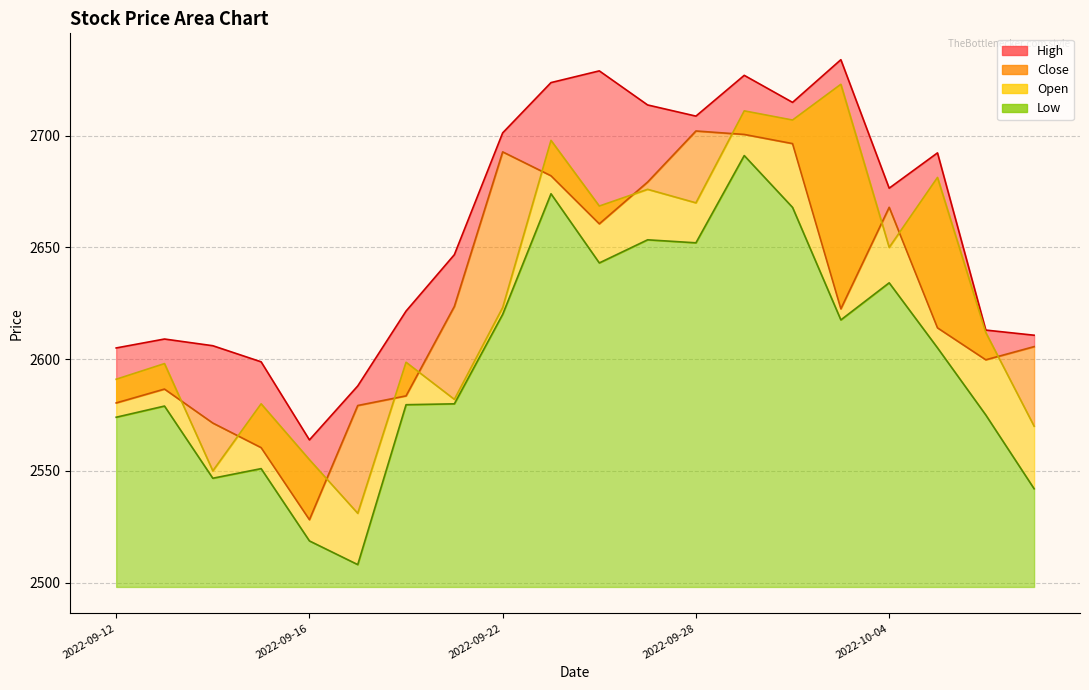

True or false: Low and Close cross at least once.

False